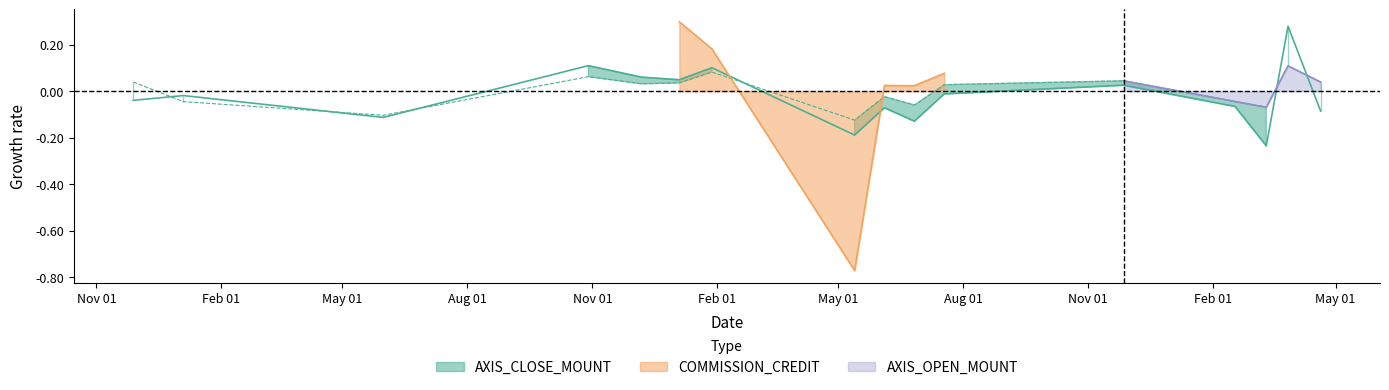

Which series changed the most between 2018-01-04 and 2018-05-31?

AXIS_CLOSE_MOUNT